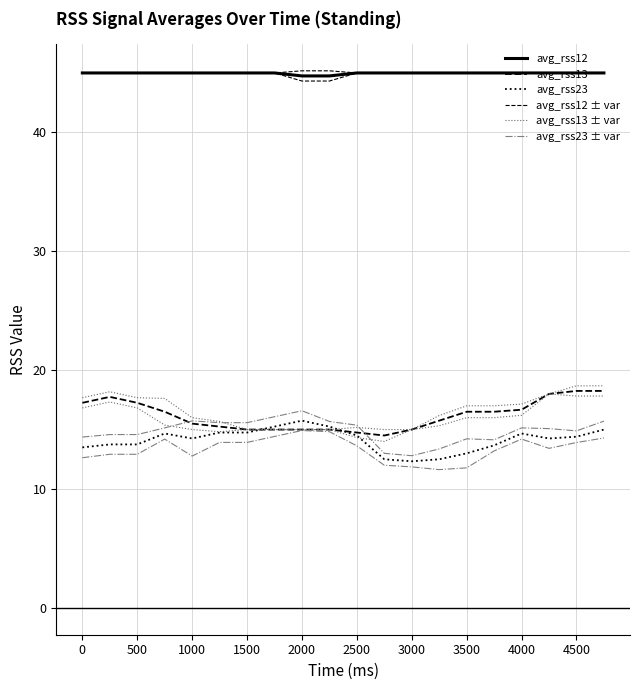

What value does the avg_rss13 series have at 4500?

18.2